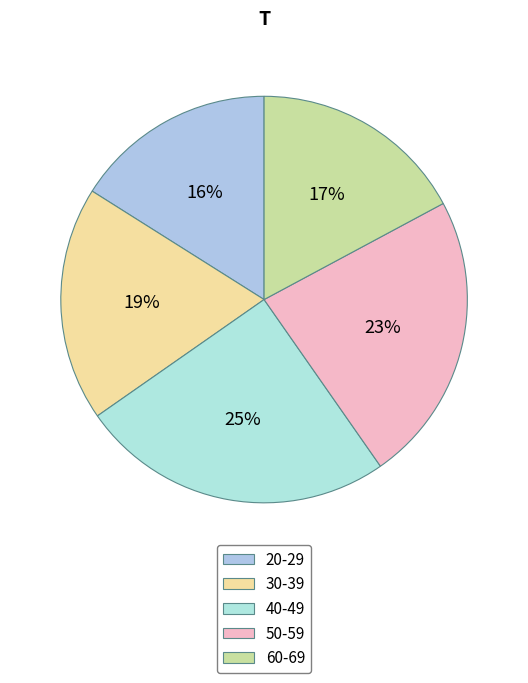

Is the sum of 40-49 and 50-59 greater than half?

No